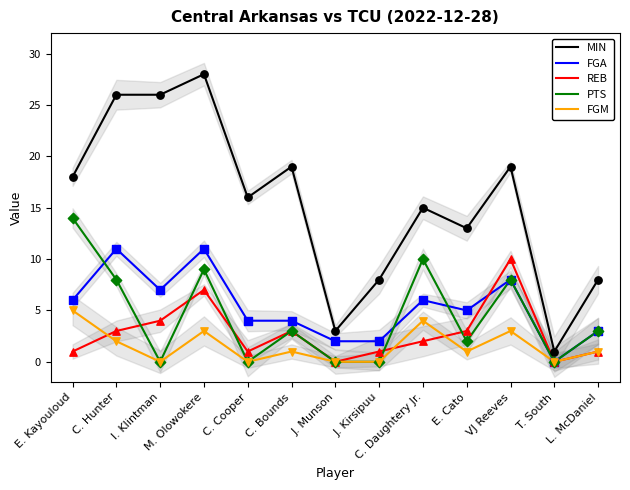

Is the value of FGM at M. Olowokere greater than the value of REB at J. Kirsipuu?

Yes